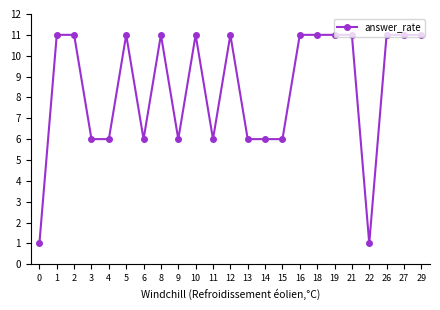

What value does the data have at 3, to the nearest 10?

10